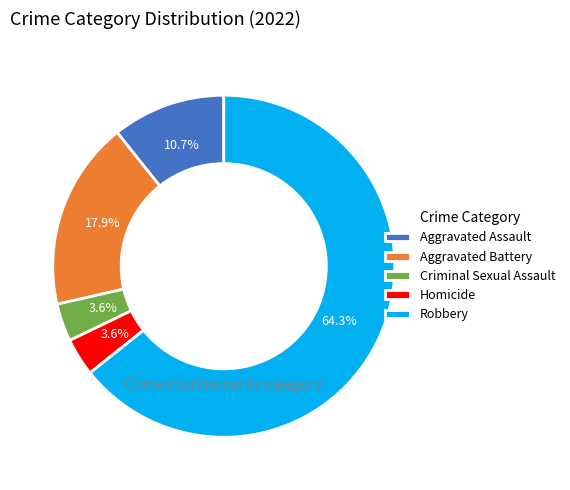

What percentage do Aggravated Assault and Homicide together represent?

14.3%